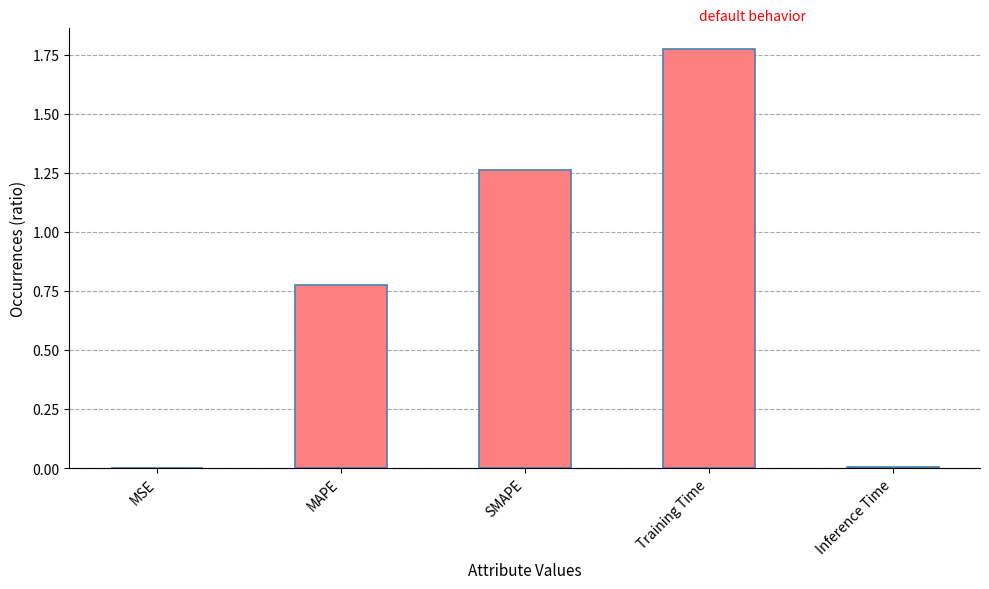

What is the change in value from MAPE to Training Time?

+1.0